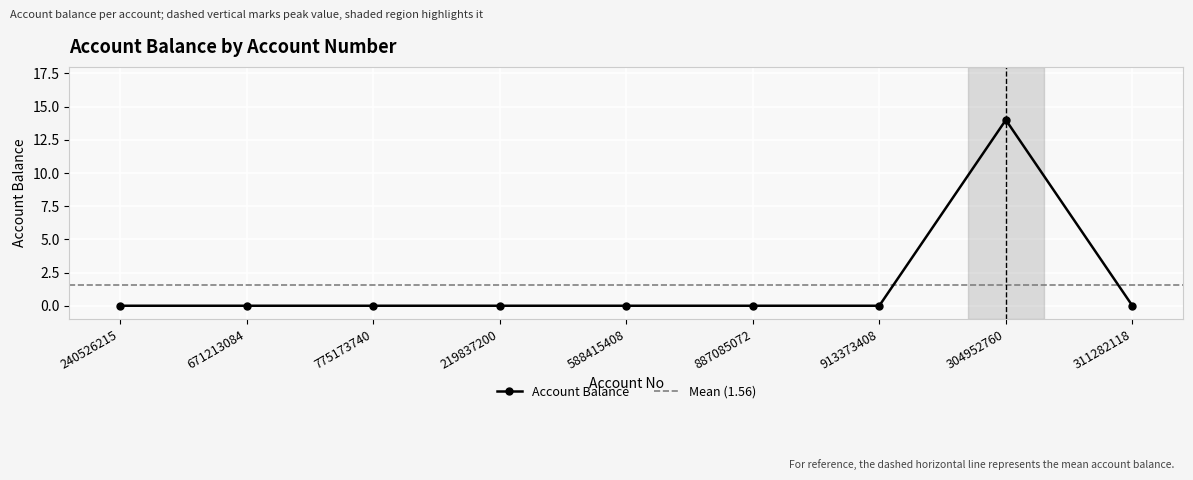

What is the change in value from 588415408 to 304952760?

+14